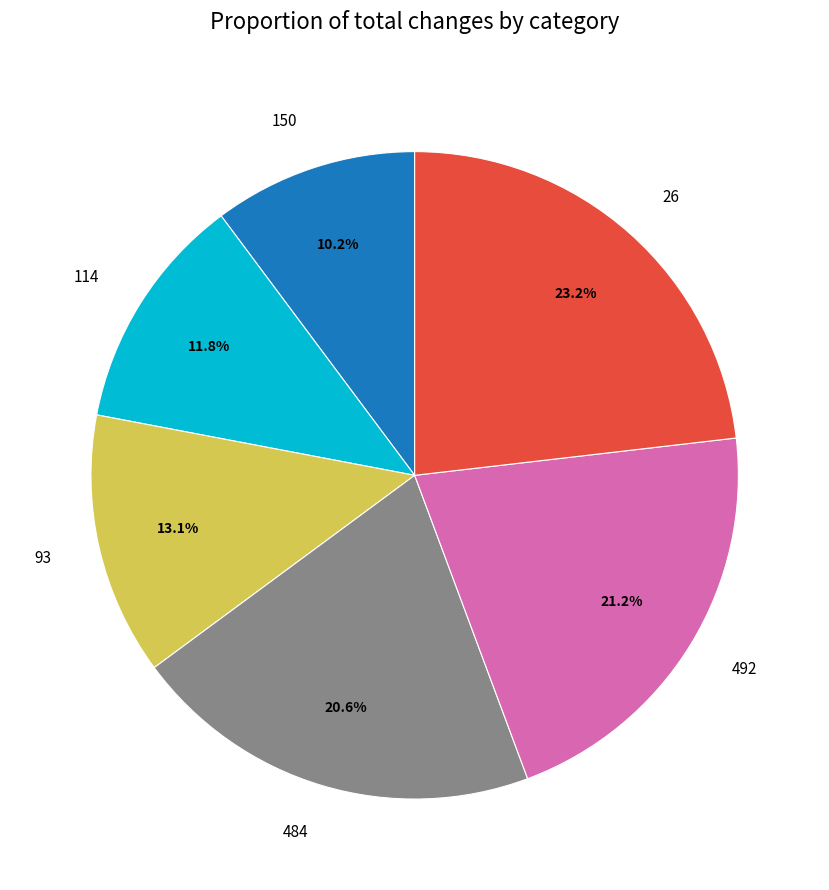

To the nearest percent, what is the difference between the 150 and 492 slice percentages?

11%